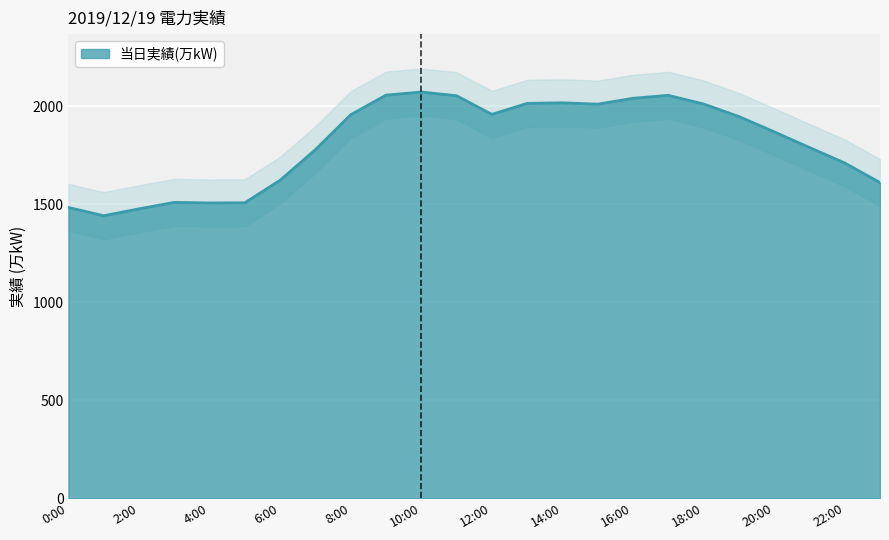

How many series are shown in this chart?

1